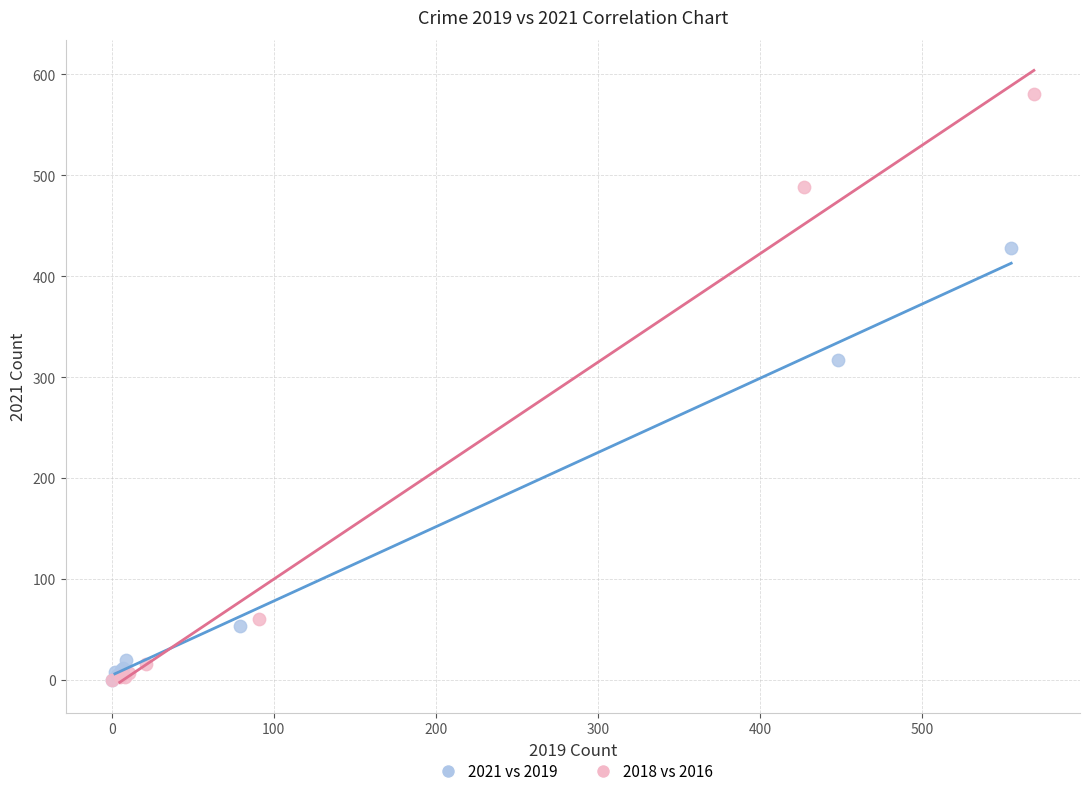

Which series has the largest Y range (max minus min)?

2018 vs 2016